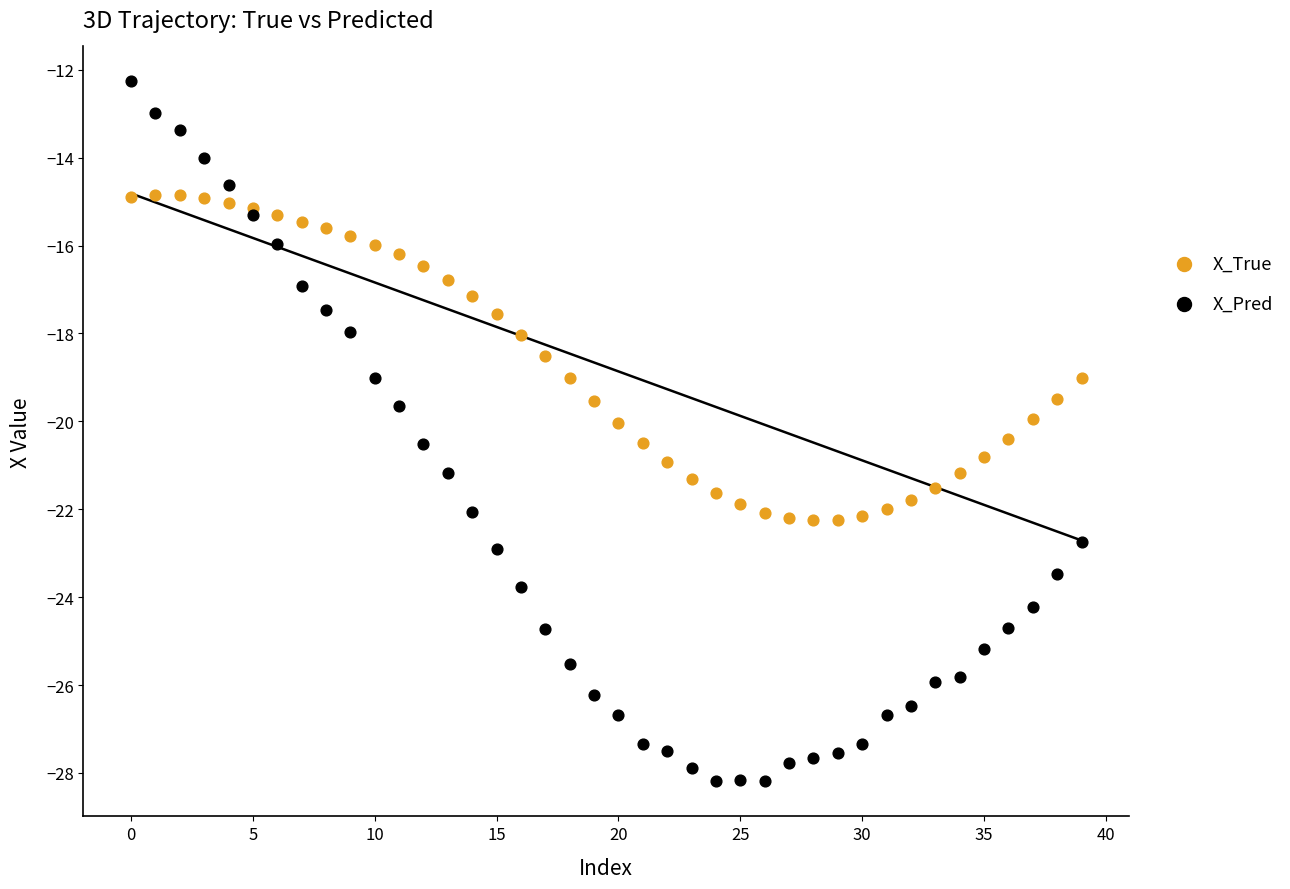

Which series has the widest spread of Y values?

X_Pred